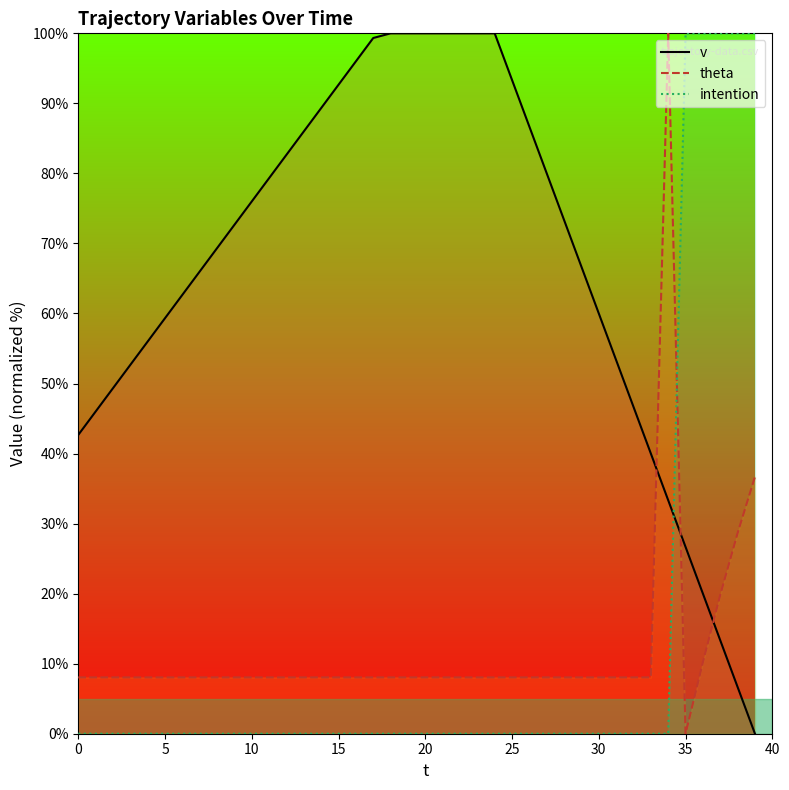

Which series has the widest spread of values?

v